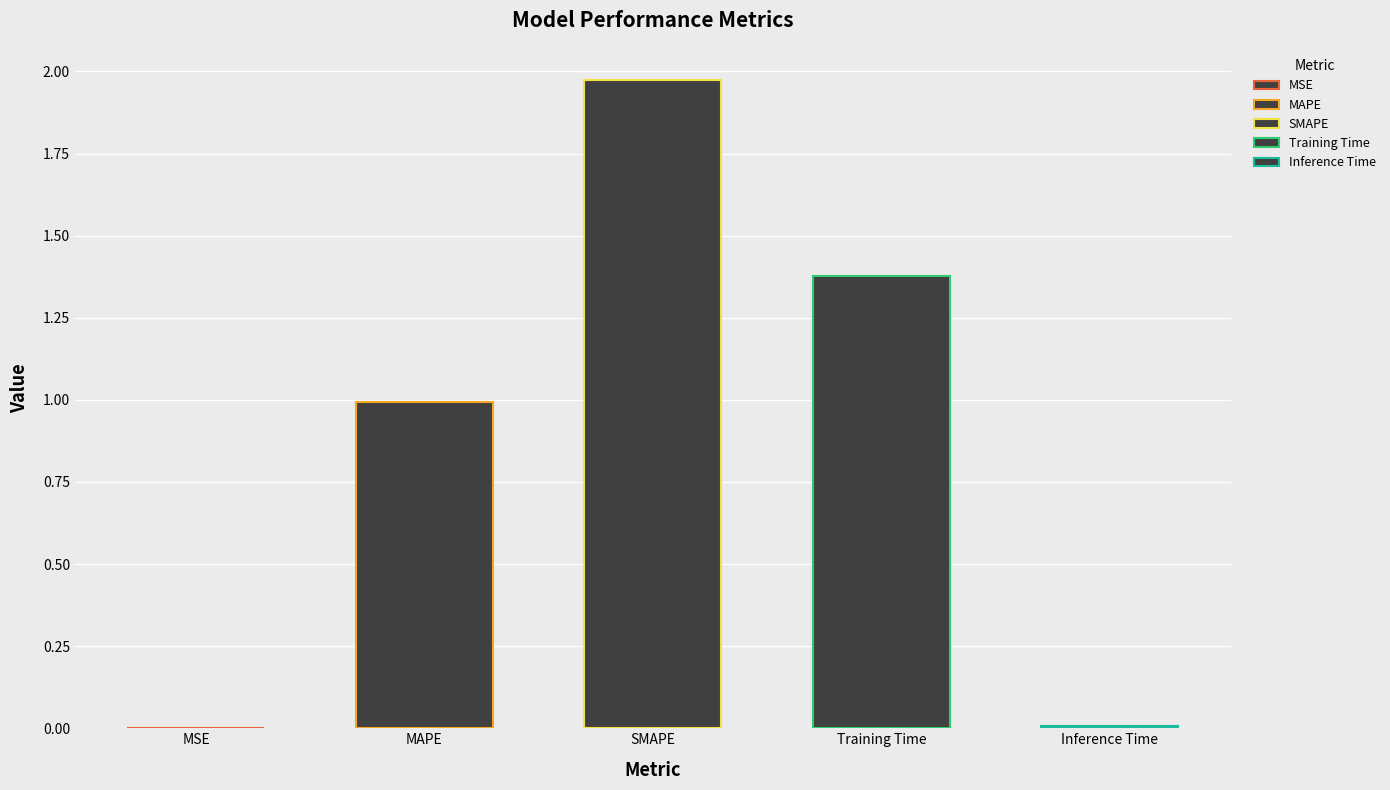

Are the bars grouped side by side (vs. stacked)?

No